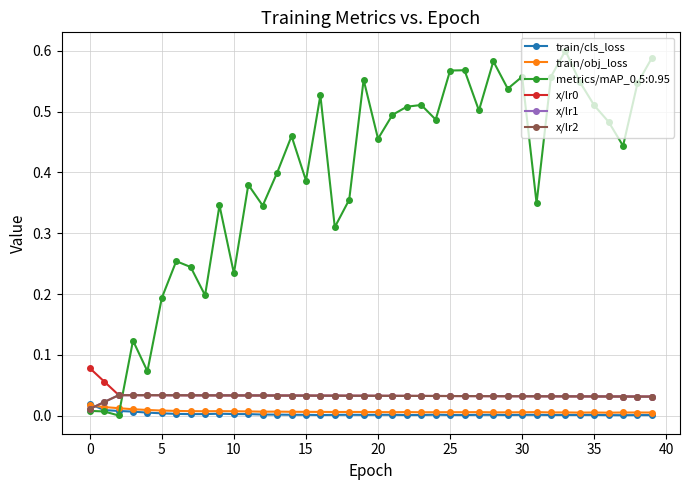

Does the chart have visible grid lines?

Yes